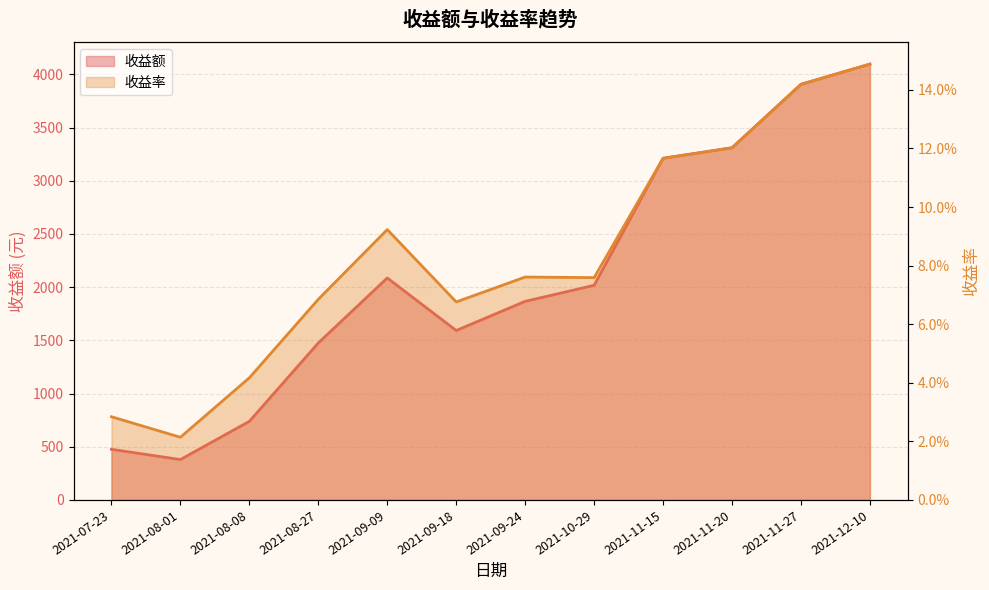

What is the average value of the 收益率 series?

0.1